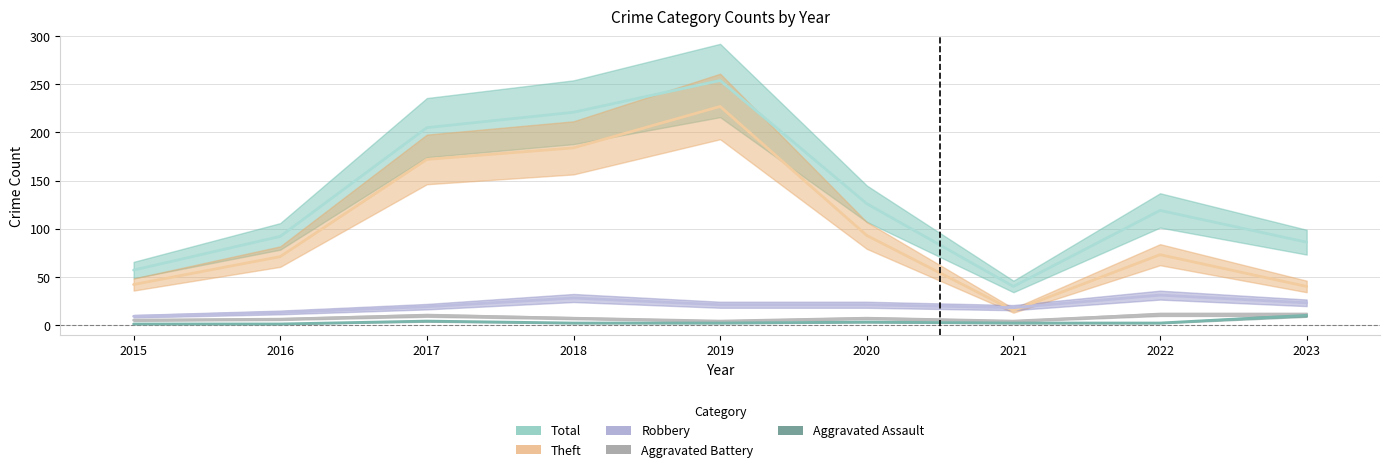

True or false: Theft has more than 2 points higher than both neighbors.

False